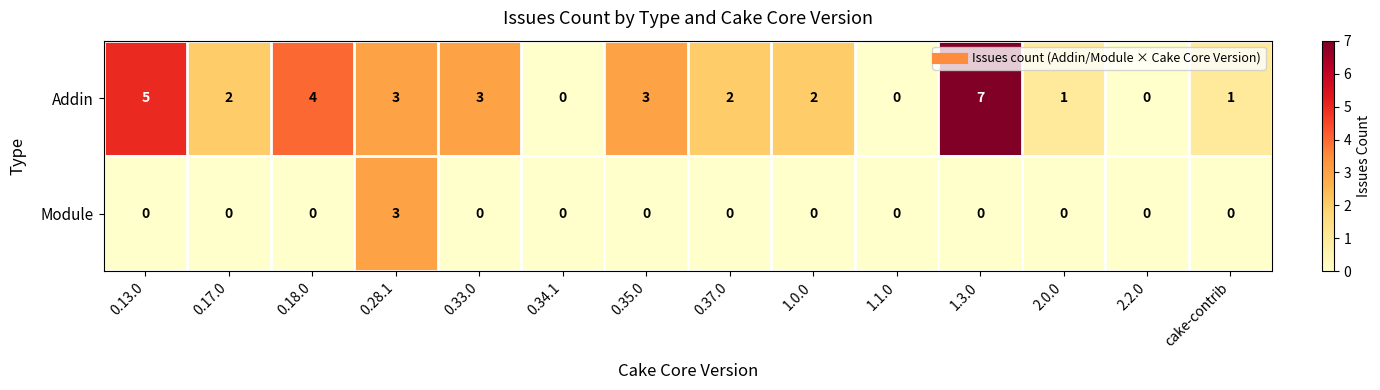

What is the maximum value shown in the chart?

7